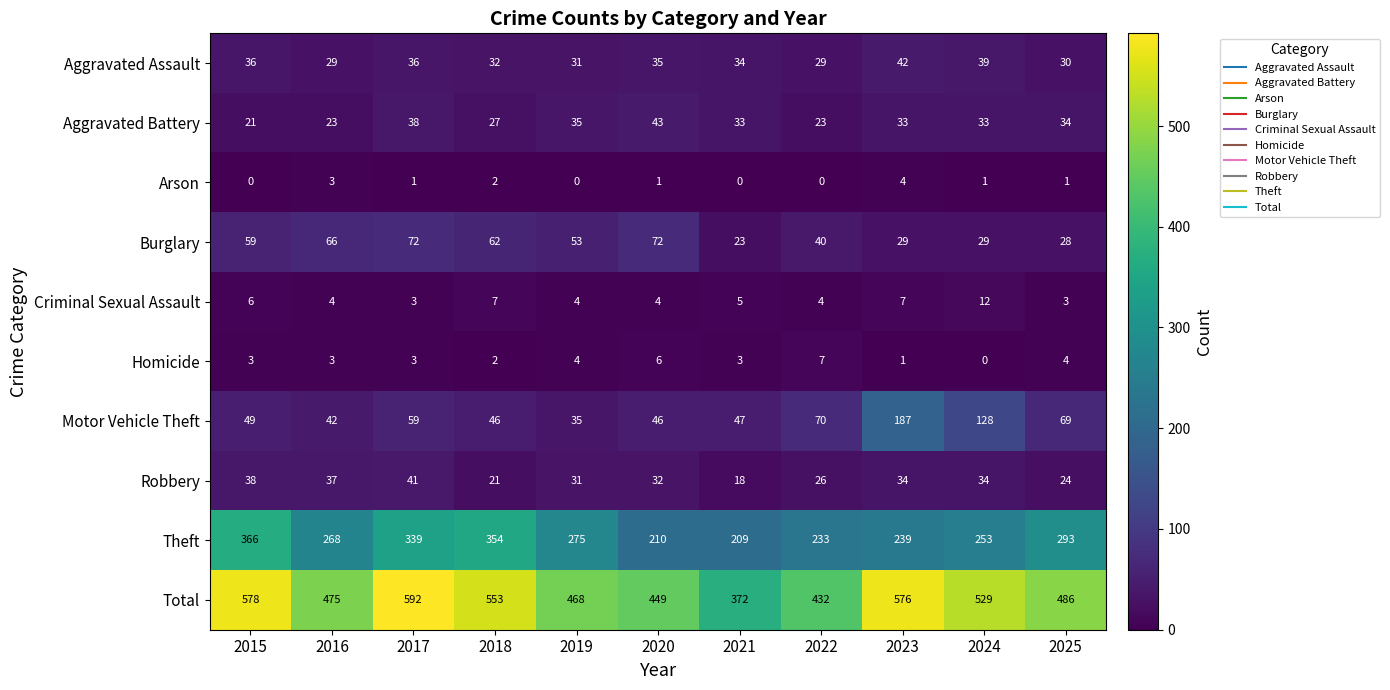

At how many categories does at least one series exceed 228?

11